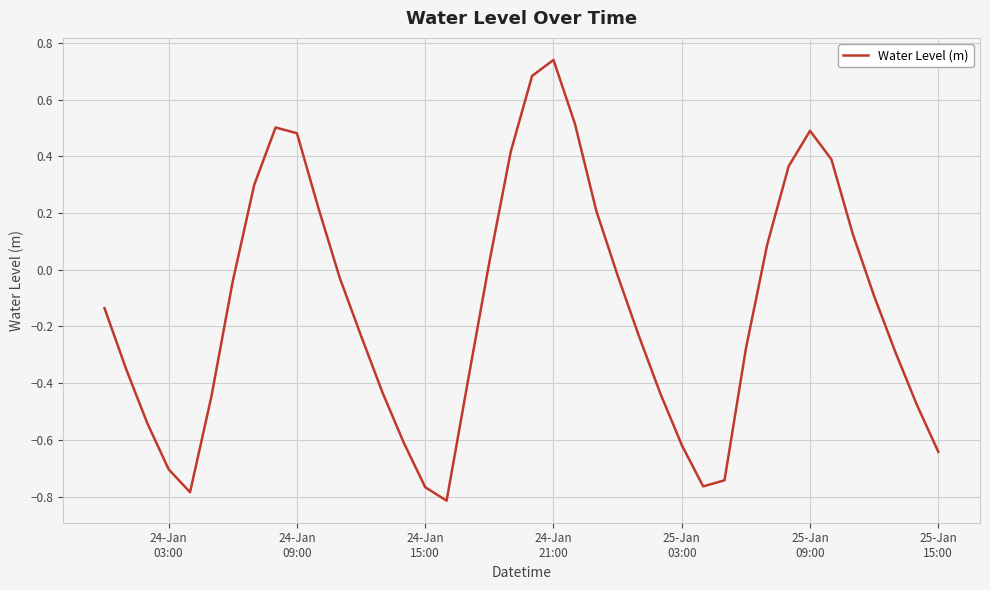

Count the number of values greater than 0.

15